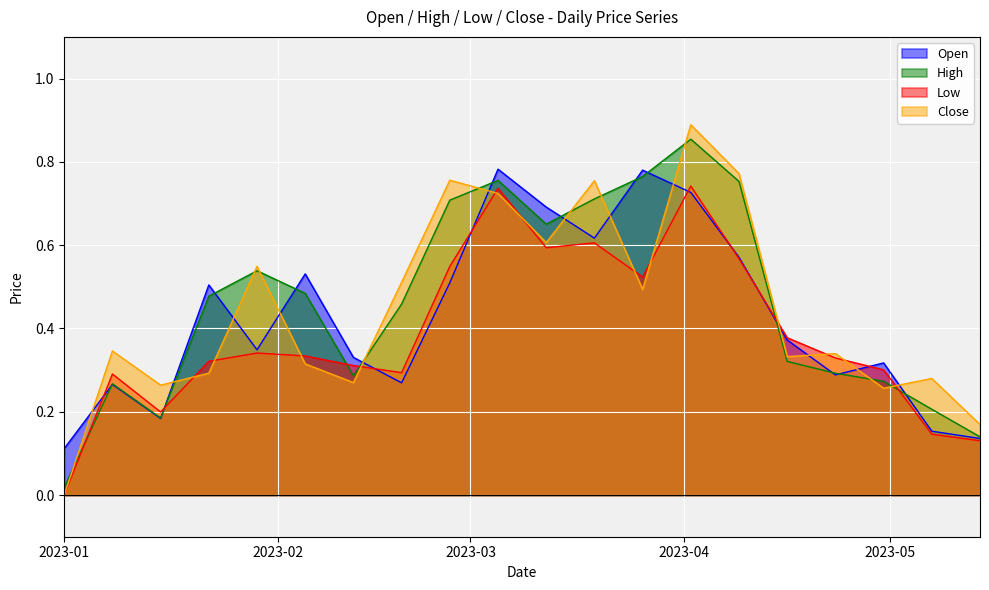

Which series changed the most between 2023-03-05 and 2023-04-30?

High